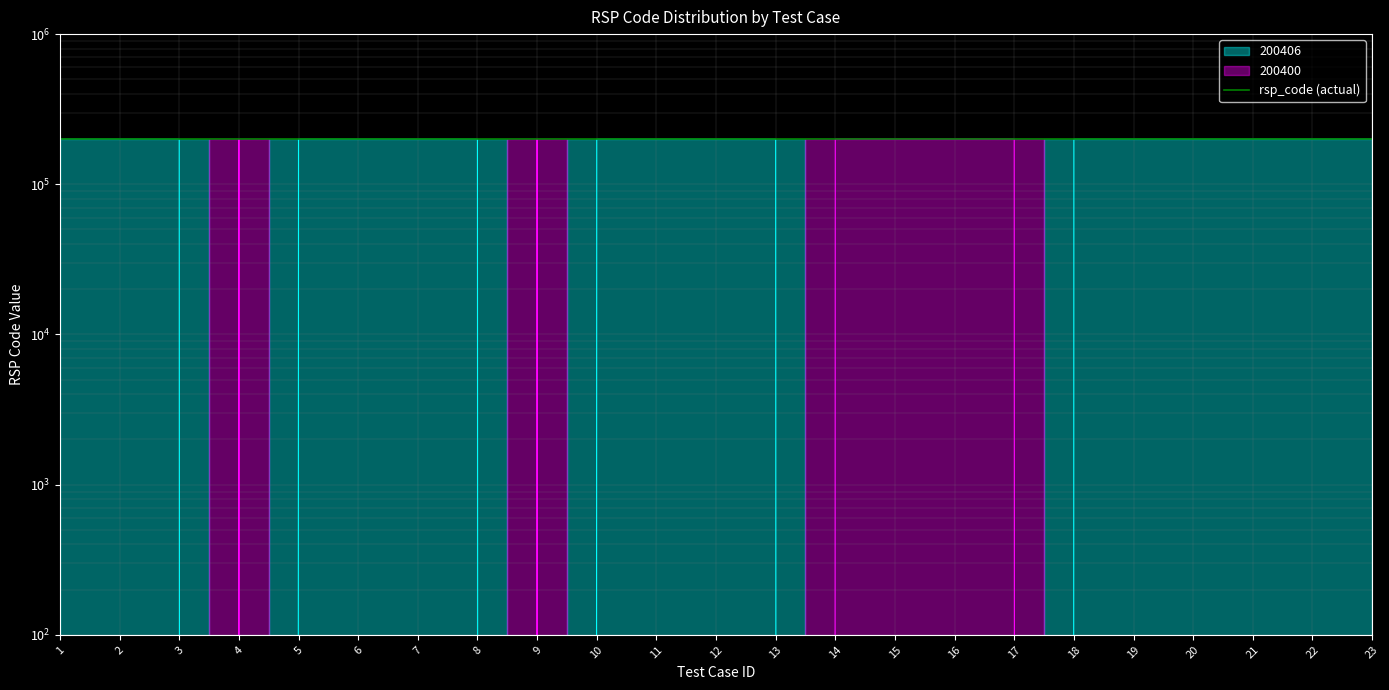

Which category has the highest value across all series?

1